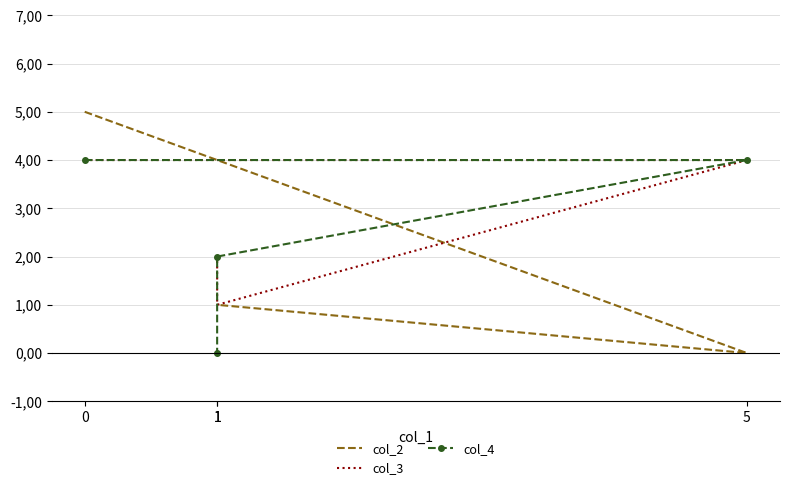

At which label is col_3 closest to 2?

1